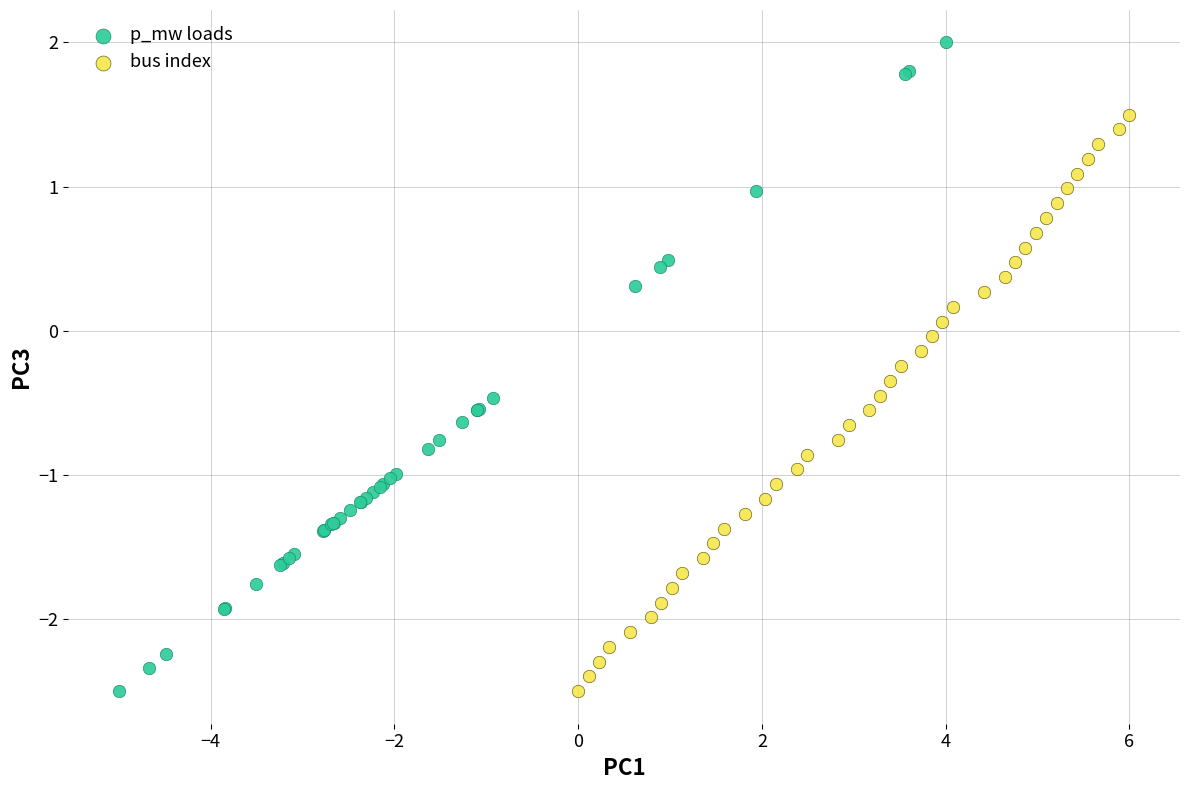

Which series has the widest spread of Y values?

p_mw loads